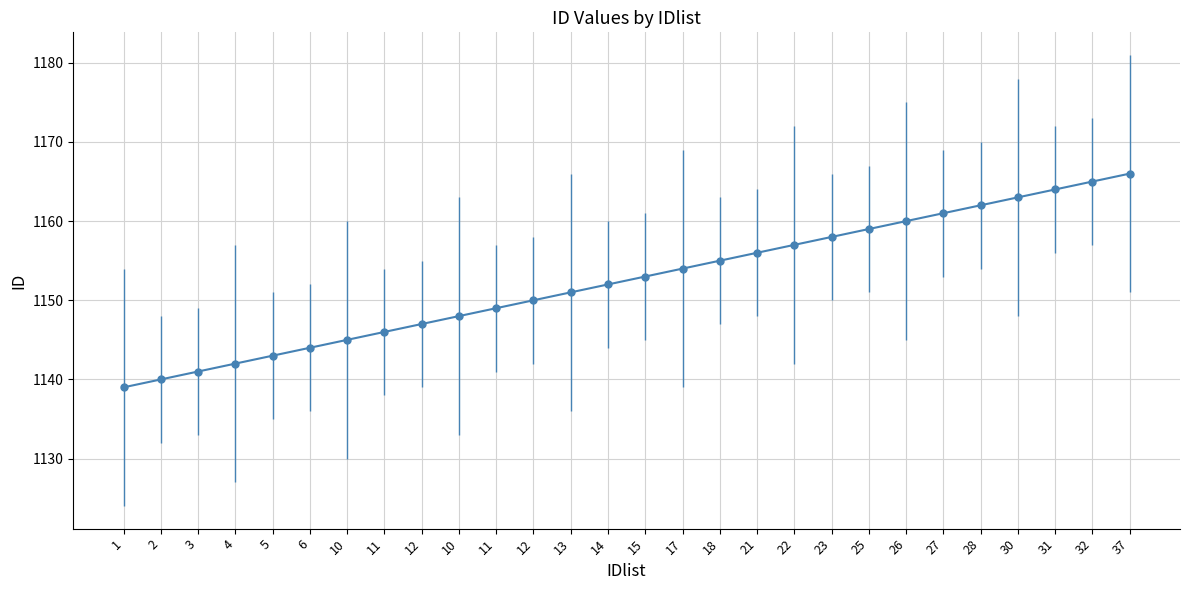

How many lines are shown in the chart?

1